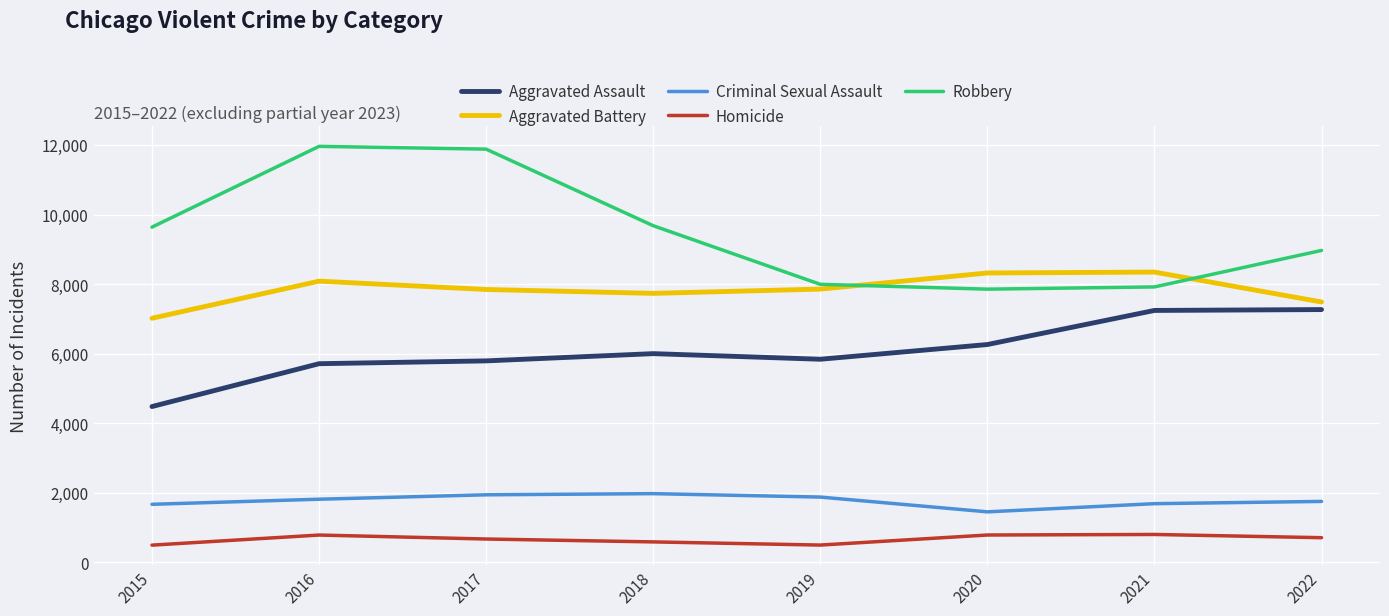

Is it true that Aggravated Battery equals 7734 at 2018?

True